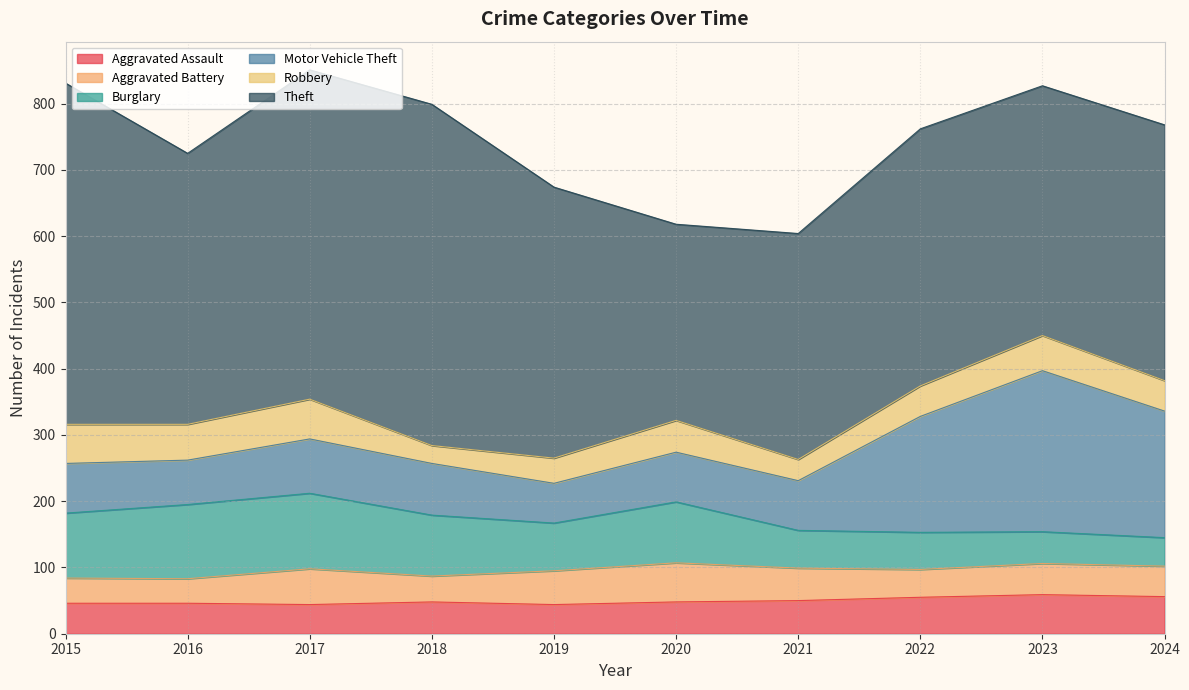

At which category does the chart reach its minimum across all series?

2018